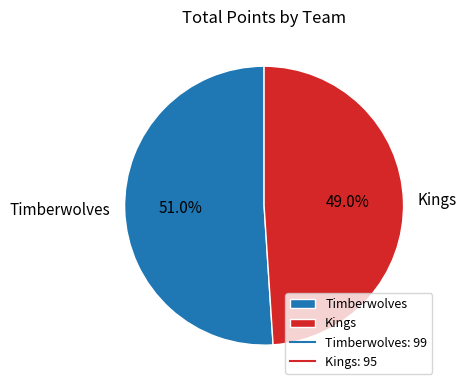

True or false: Timberwolves accounts for 51% of the total.

True